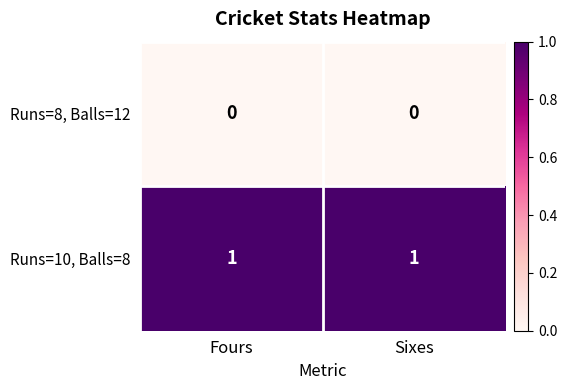

Which series has the largest total across all categories?

Runs=10, Balls=8